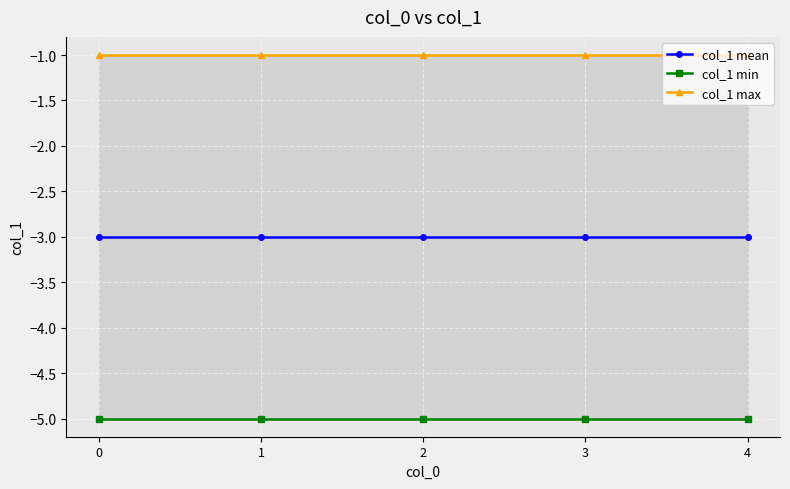

At 2, list the series in order from largest to smallest.

col_1 max, col_1 mean, col_1 min